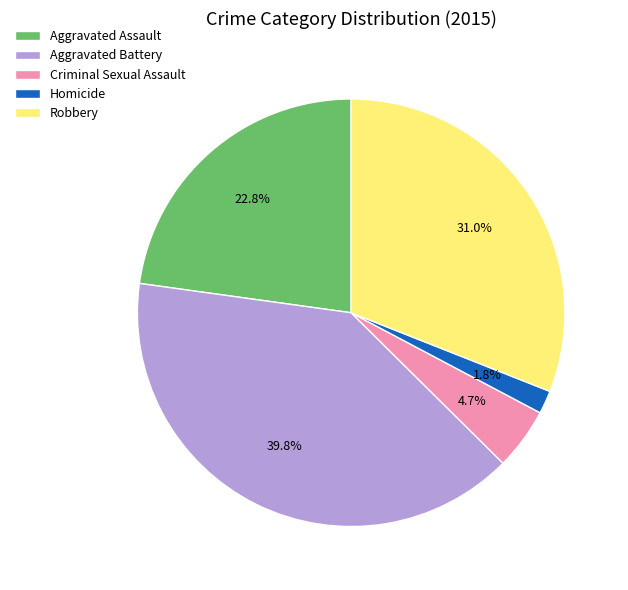

Count the number of slices in the pie.

5